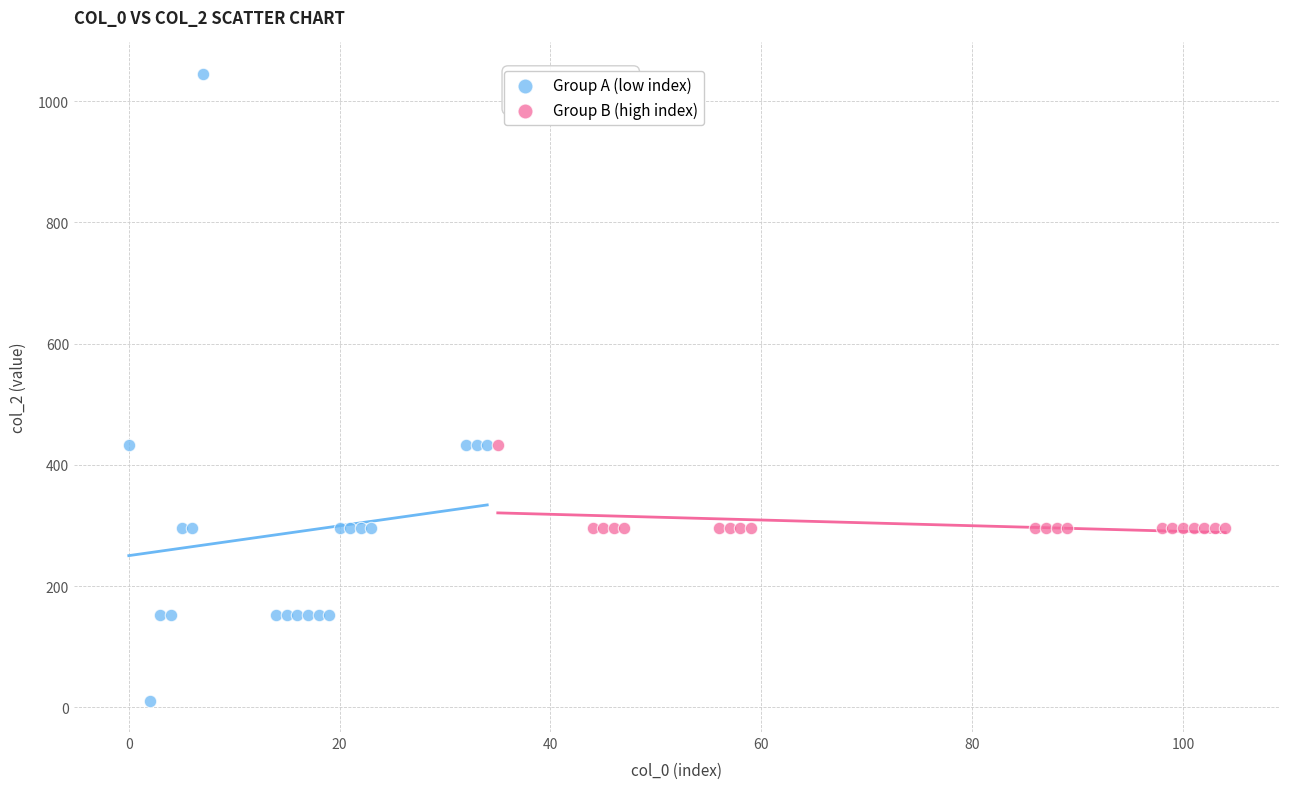

Which series has the largest Y range (max minus min)?

Group A (low index)